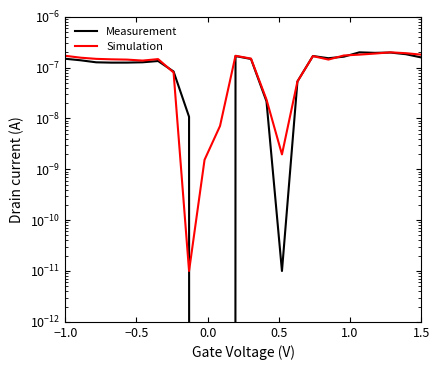

The value of Measurement at 1.5 is 0.0. True or false?

False